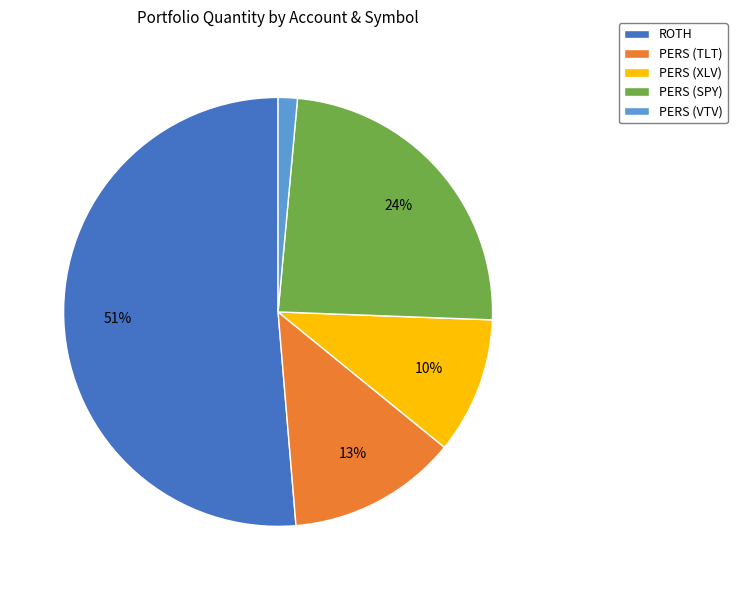

Rank the categories by value from highest to lowest.

ROTH, PERS (SPY), PERS (TLT), PERS (XLV), PERS (VTV)